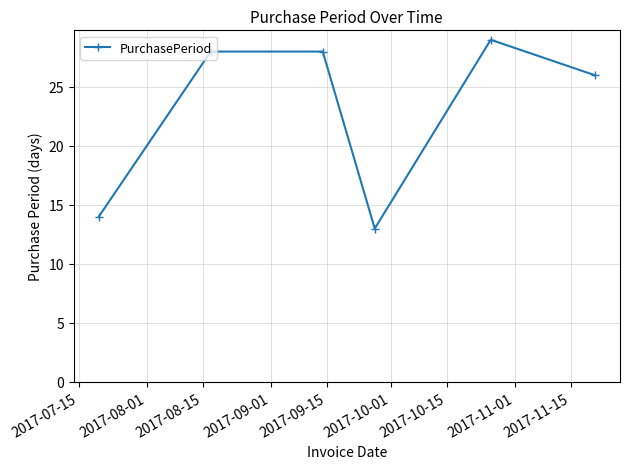

How many points are lower than both their immediate neighbors (excluding endpoints)?

1